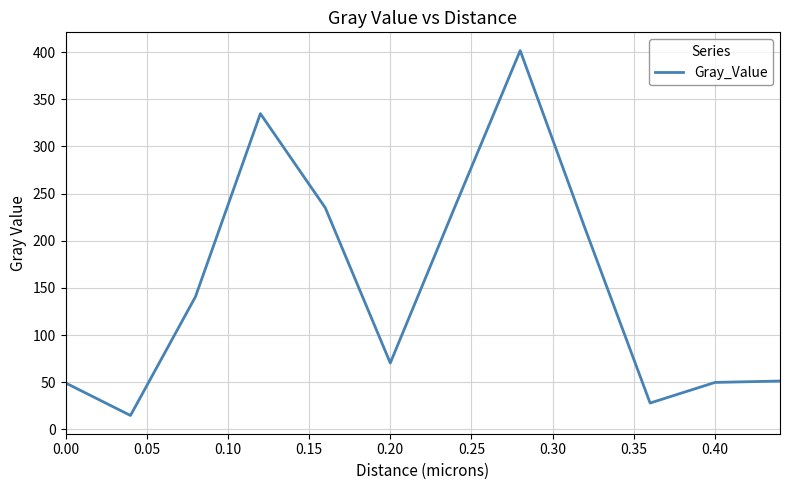

How many interior local valleys (lower than both neighbors) does the data have?

3